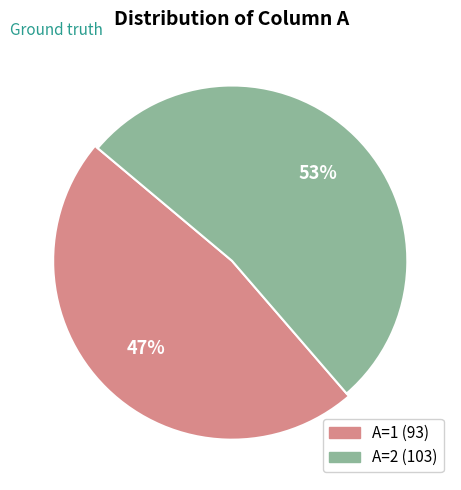

True or false: Value 1 accounts for 38% of the total.

False